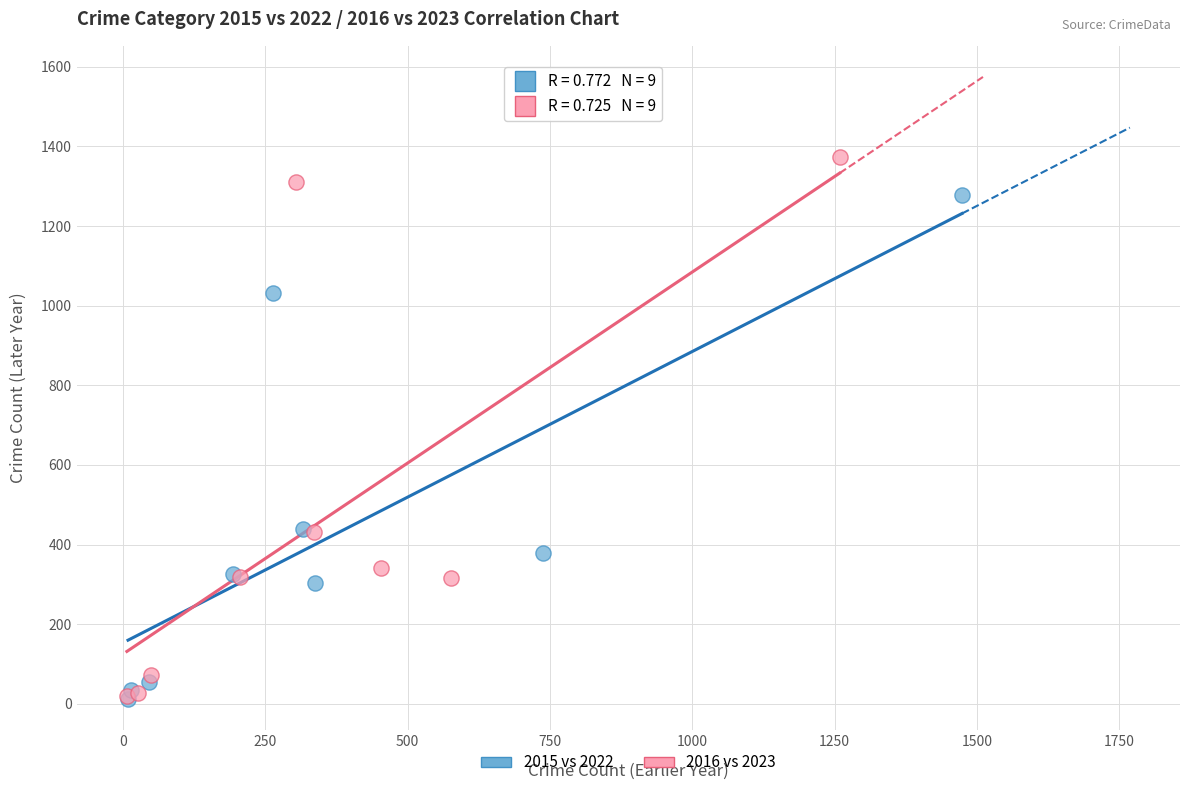

What are all the series names shown in the legend?

2015 vs 2022, 2016 vs 2023